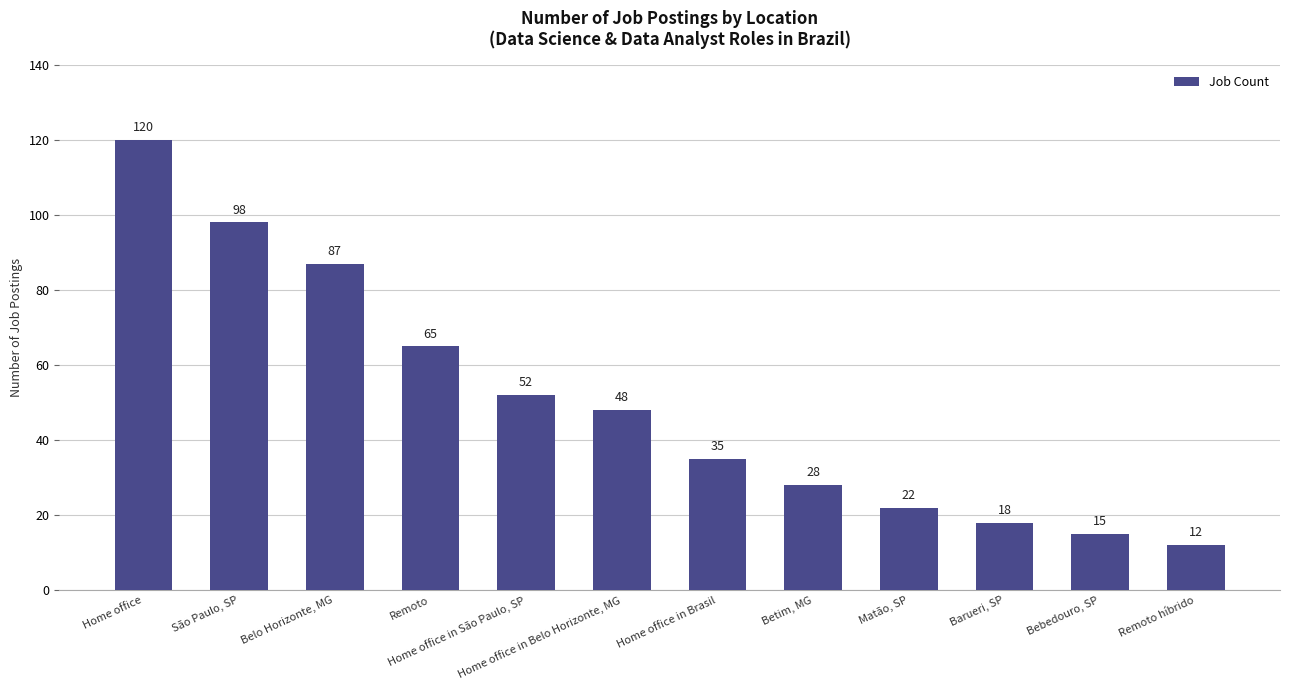

What is the change in value from Home office in São Paulo, SP to Home office in Brasil?

-17